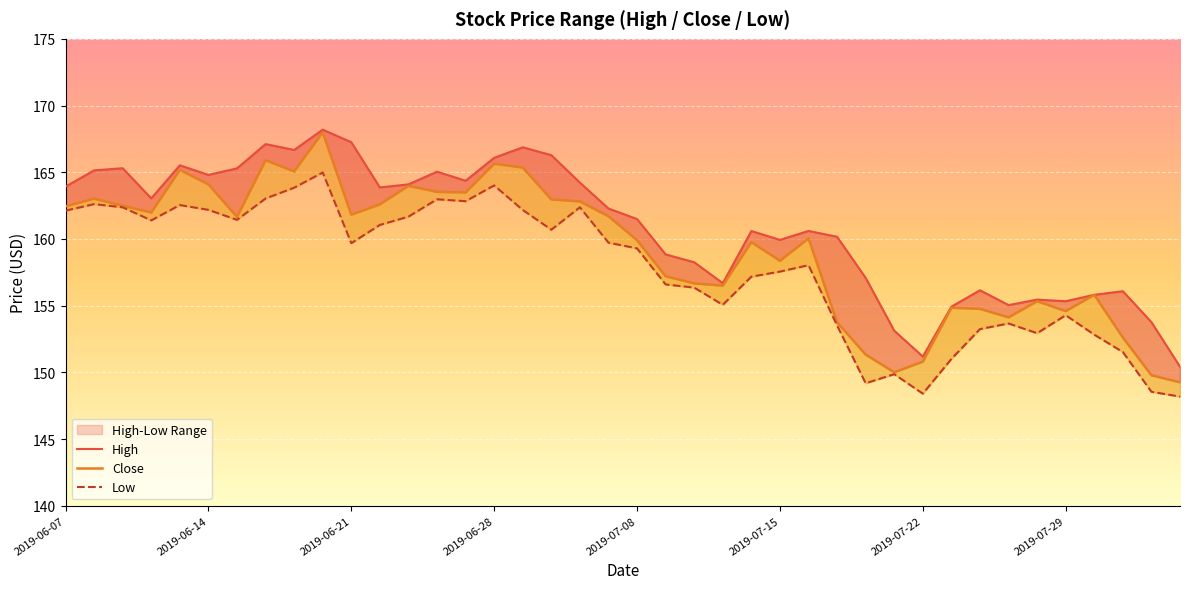

Does the chart display data point markers on the line(s)?

No